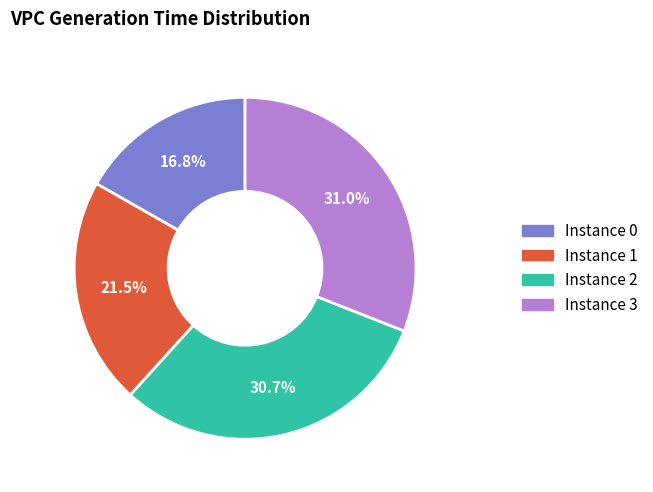

Between Instance 0 and Instance 3, which is larger?

Instance 3